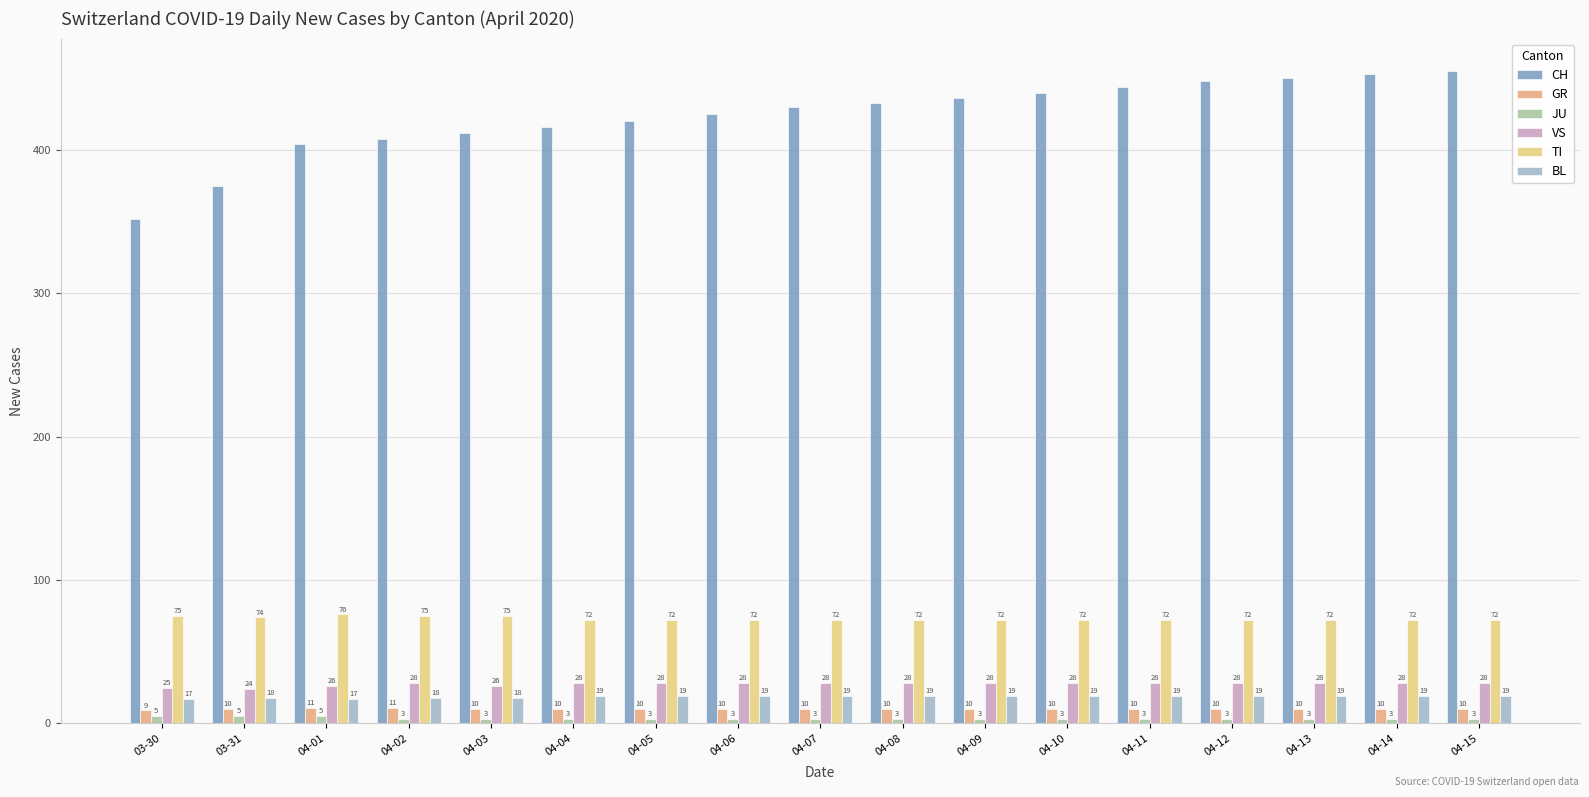

Reading left to right, what are all the values shown in this chart?

CH: 352	375	404	408	412	416	420	425	430	433	436	440	444	448	450	453	455
GR: 9	10	11	11	10	10	10	10	10	10	10	10	10	10	10	10	10
JU: 5	5	5	3	3	3	3	3	3	3	3	3	3	3	3	3	3
VS: 25	24	26	28	26	28	28	28	28	28	28	28	28	28	28	28	28
TI: 75	74	76	75	75	72	72	72	72	72	72	72	72	72	72	72	72
BL: 17	18	17	18	18	19	19	19	19	19	19	19	19	19	19	19	19